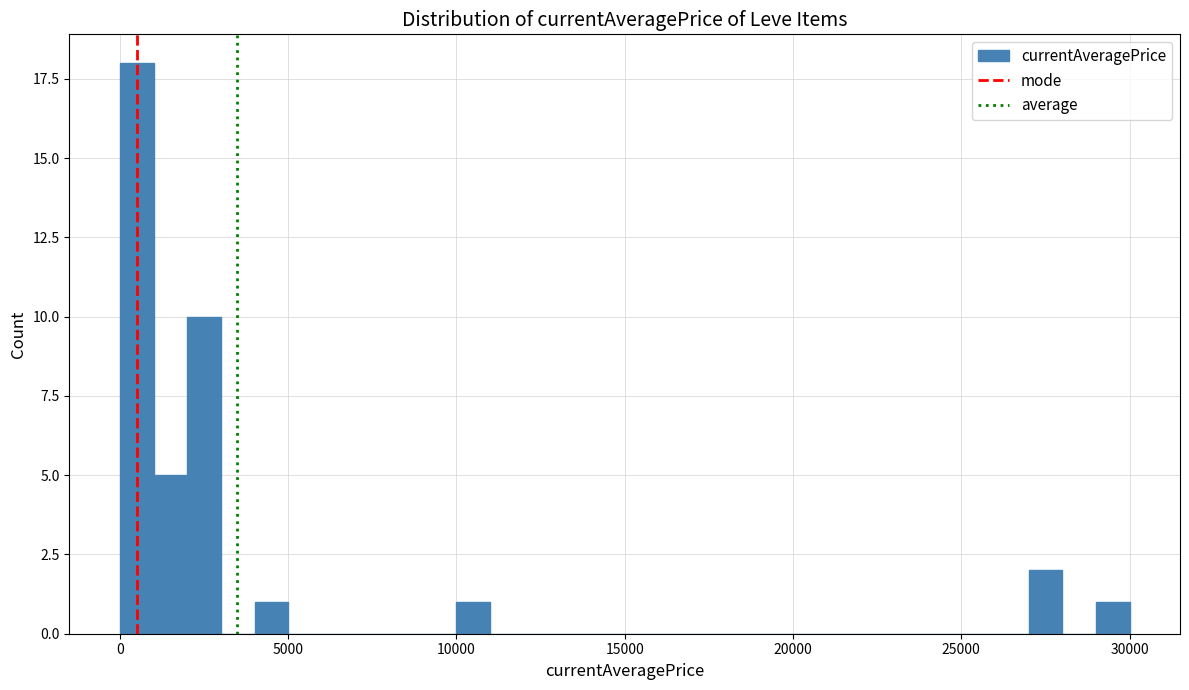

Read against the x-axis, roughly where is the centre of the tallest bar?

500